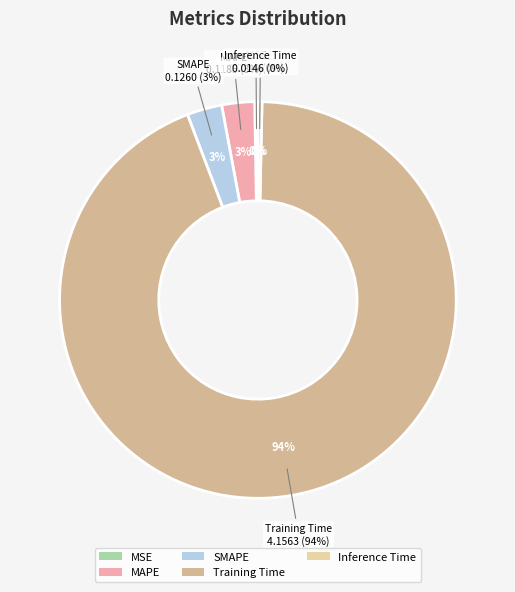

Does Training Time represent more than half of the total?

Yes